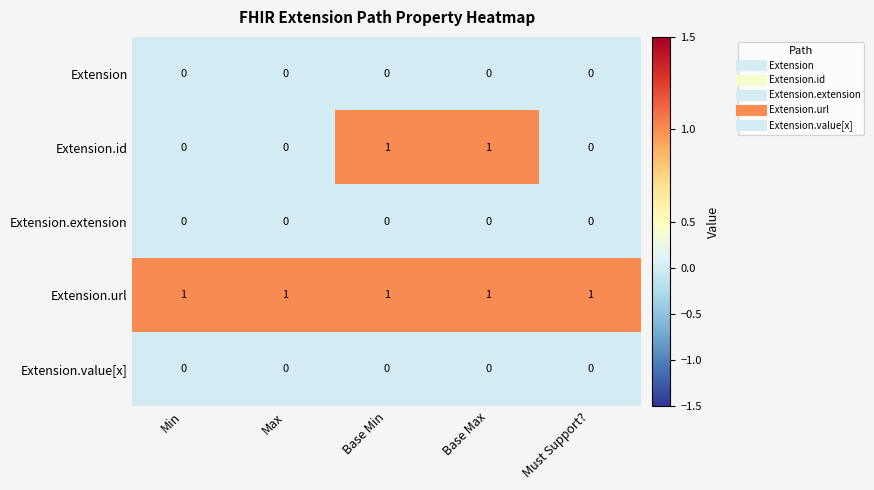

Reading left to right, extract all data points from this chart.

Extension: 0	0	0	0	0
Extension.id: 0	0	1	1	0
Extension.extension: 0	0	0	0	0
Extension.url: 1	1	1	1	1
Extension.value[x]: 0	0	0	0	0